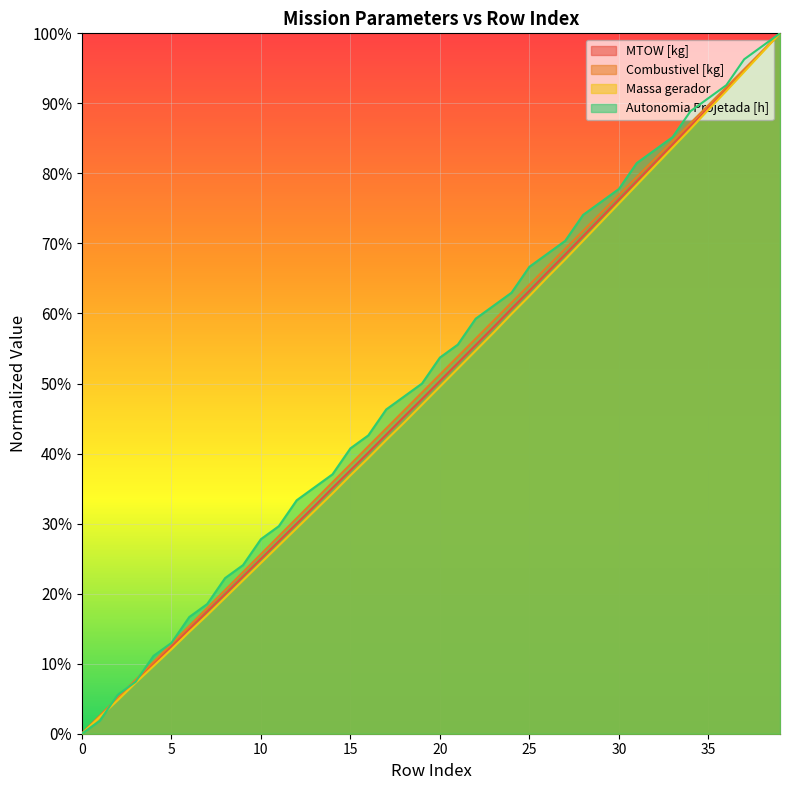

At 27, list the series in order from smallest to largest.

Massa gerador, MTOW [kg], Combustivel [kg], Autonomia Projetada [h]